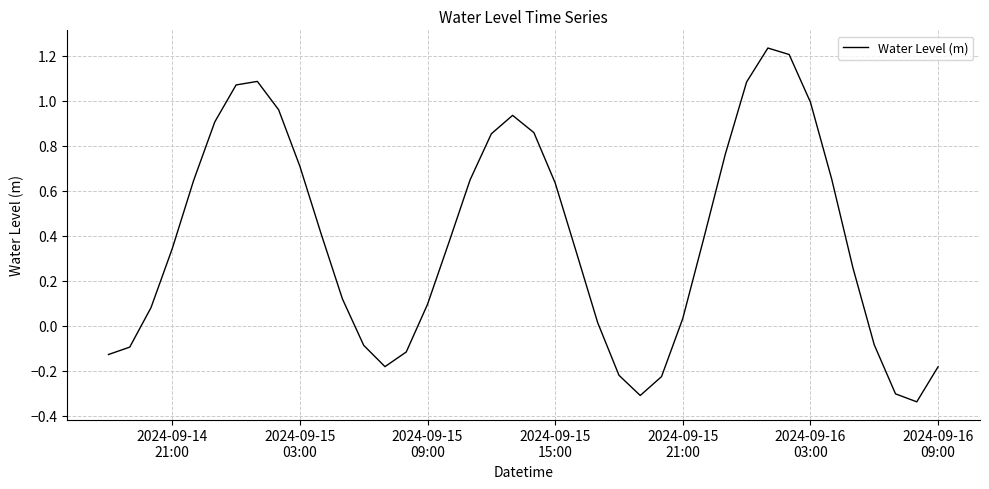

What is the difference between the maximum and minimum values?

1.6